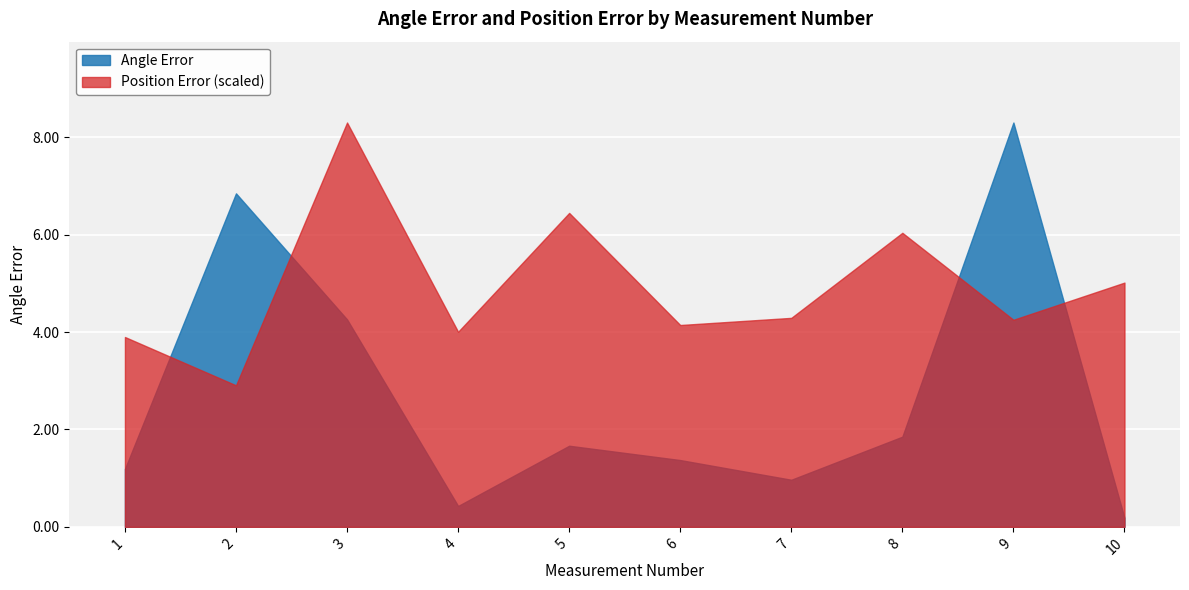

At which category does Angle Error reach its first local valley?

4